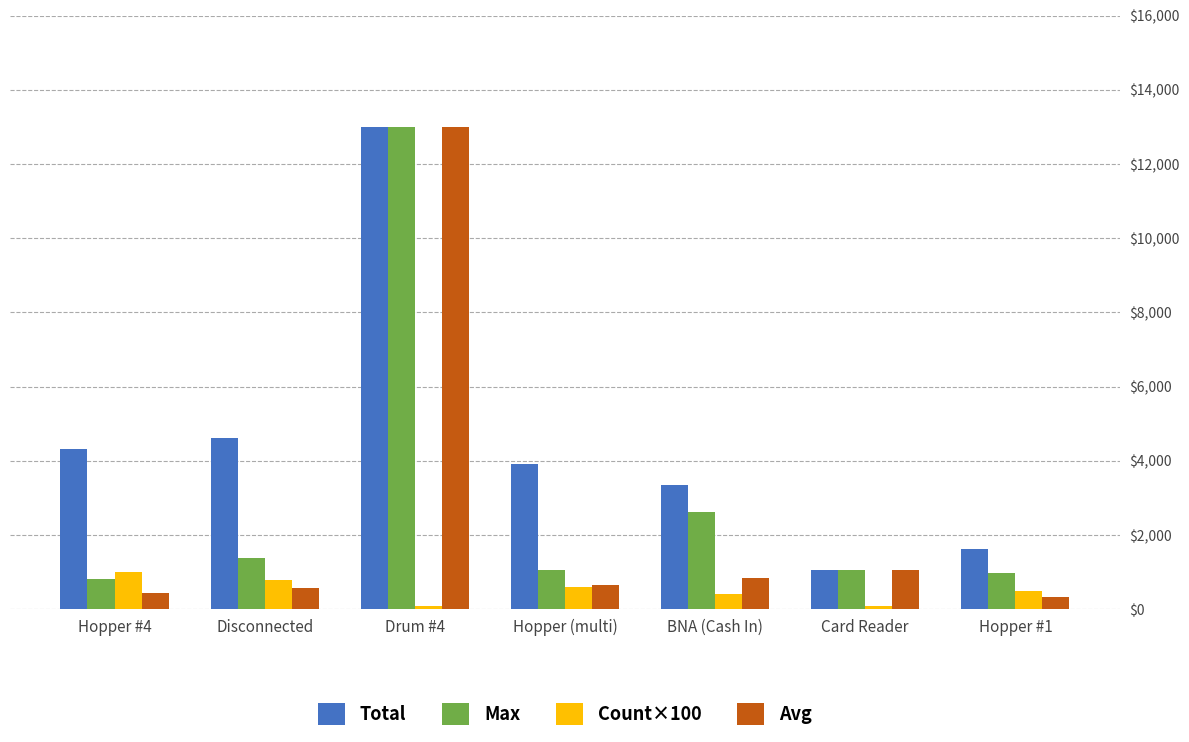

What is the sum of all Max values?

20910